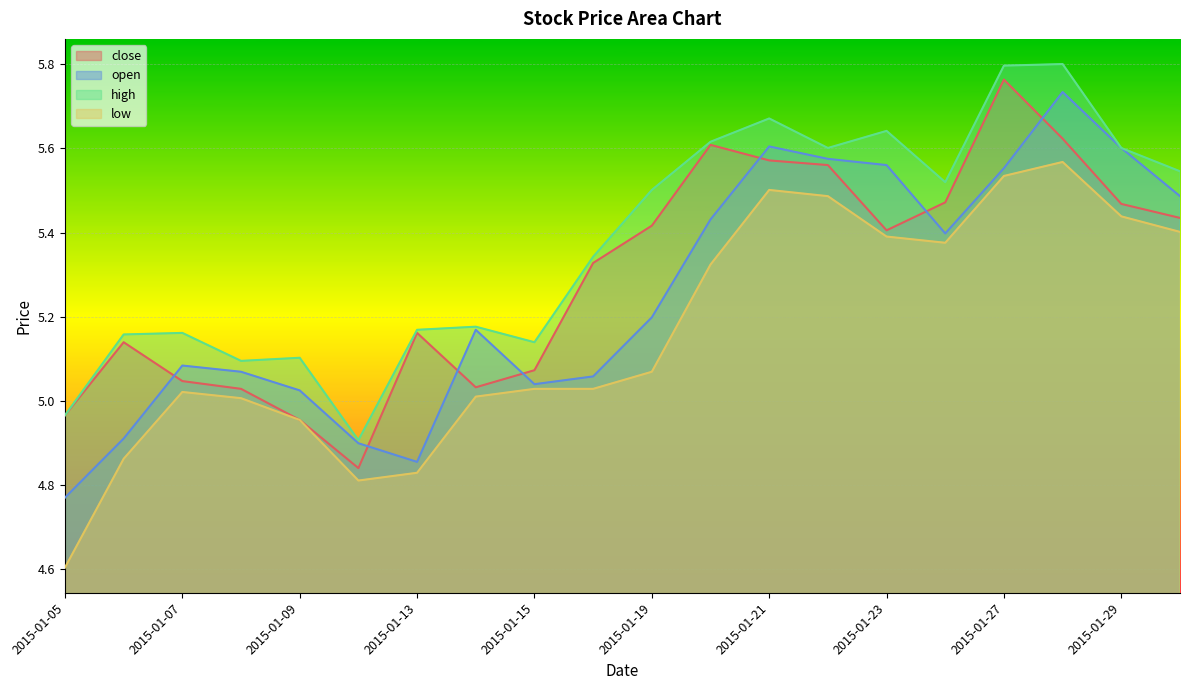

Which has a higher value, 2015-01-29 or 2015-01-16?

2015-01-29